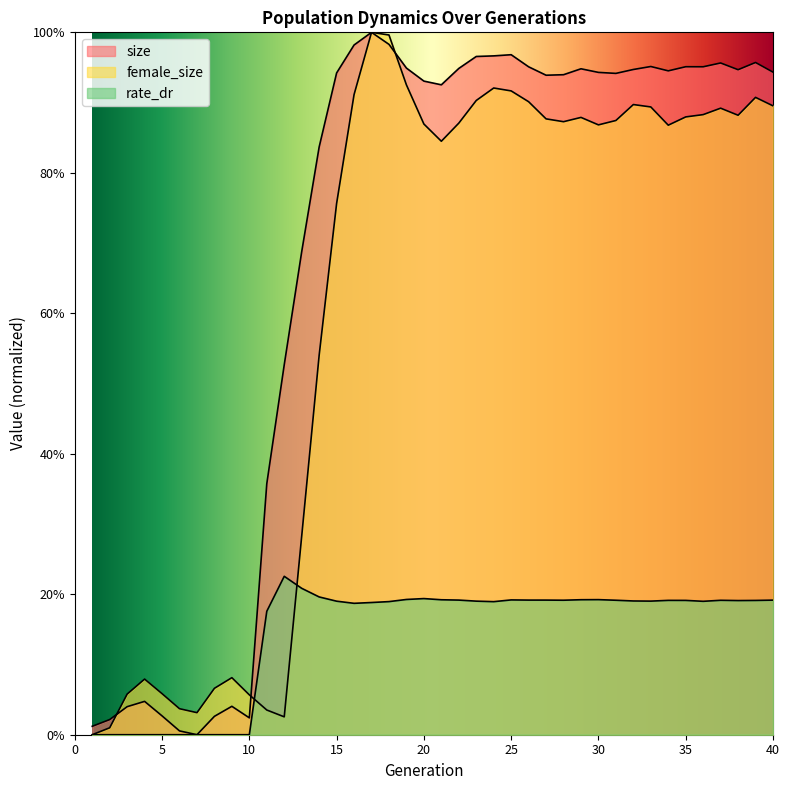

How many lines are shown in the chart?

3